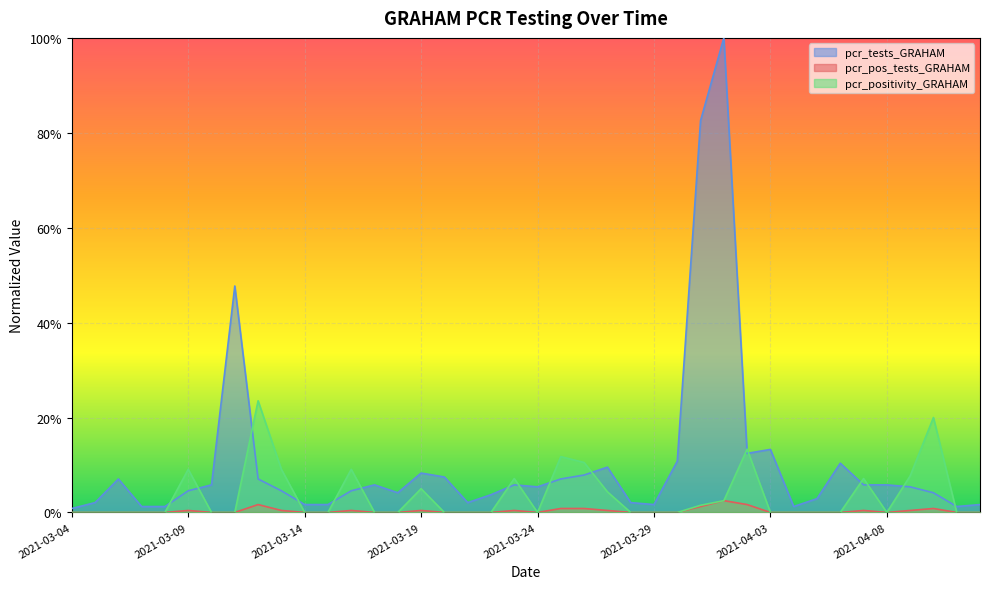

Which label corresponds to the smallest value in the chart?

2021-03-04